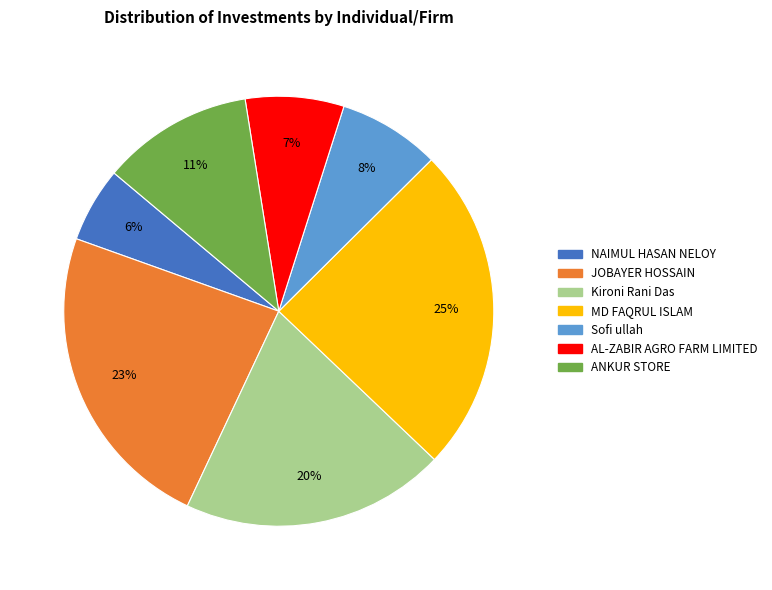

Do AL-ZABIR AGRO FARM LIMITED and Kironi Rani Das together represent more than half of the pie?

No